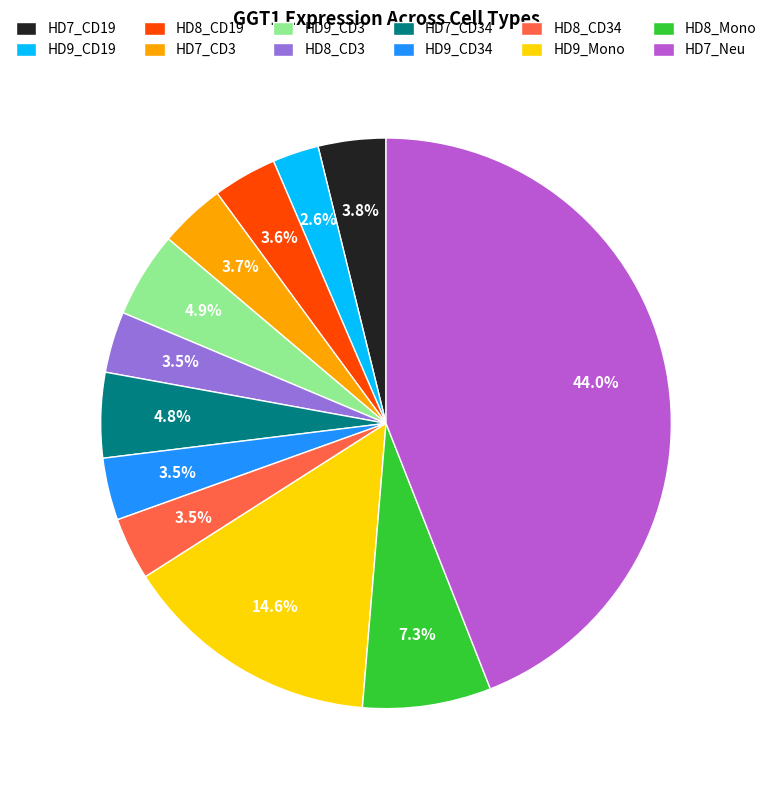

Combined, what portion of the pie is HD9_CD34 and HD7_Neu?

47.6%